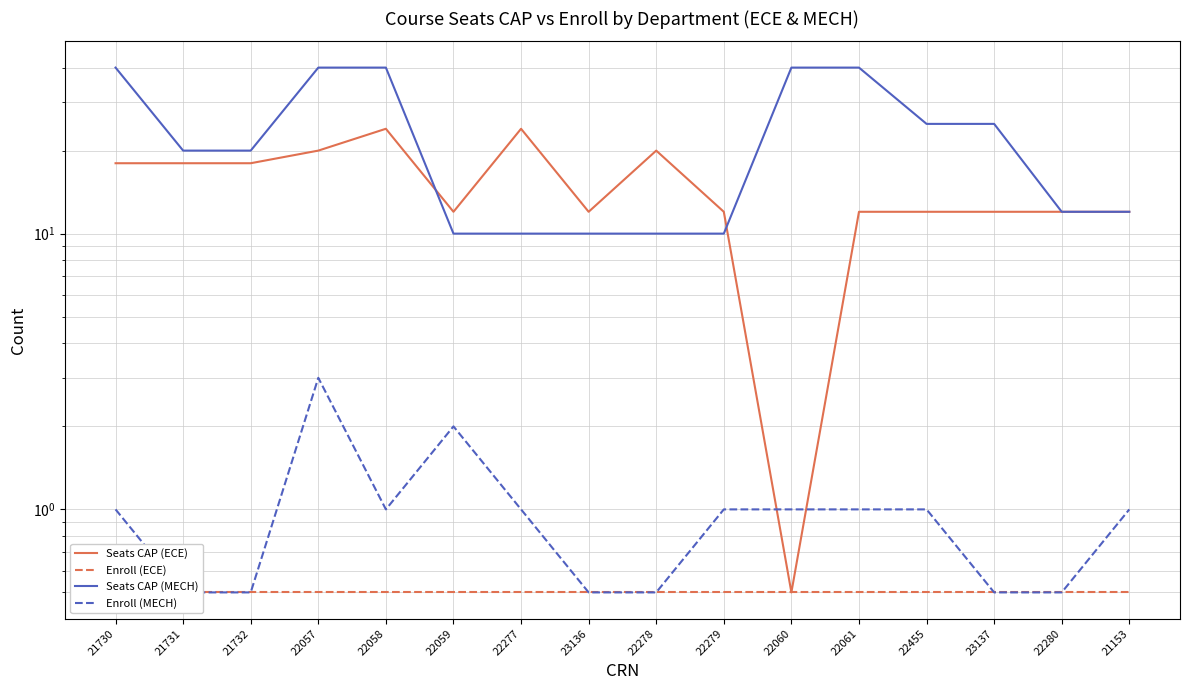

Does the chart display data point markers on the line(s)?

No